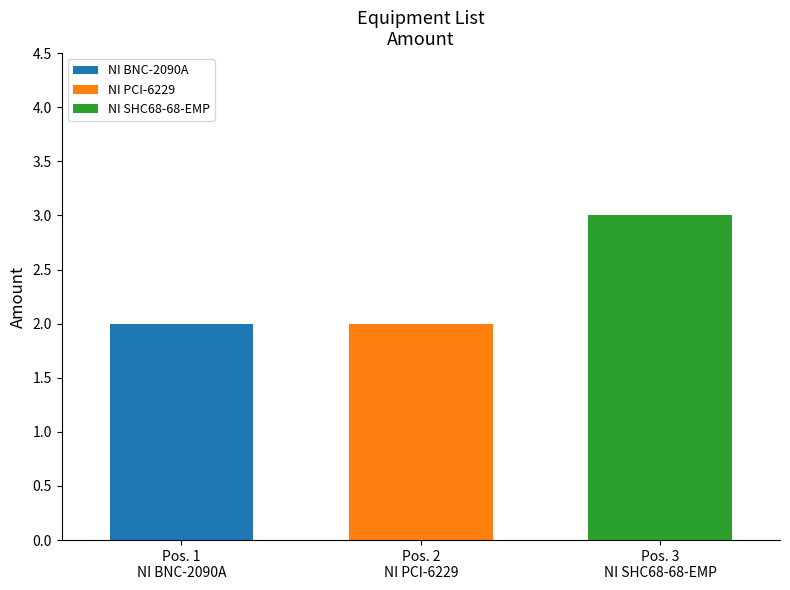

Which series has the widest spread of values?

NI BNC-2090A